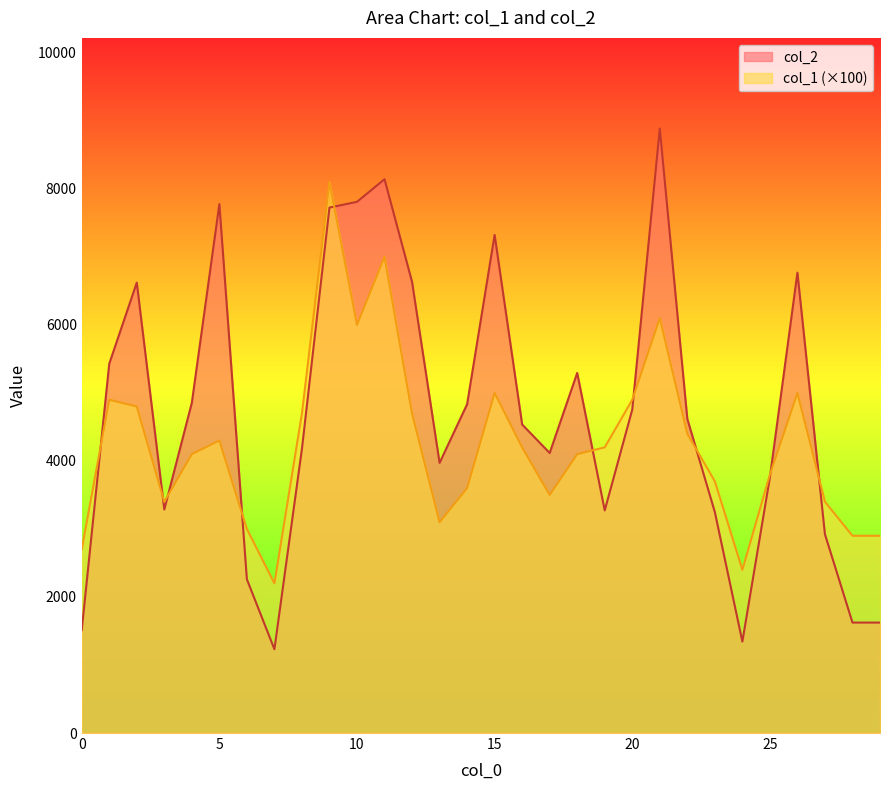

What is the difference between the second highest and second lowest values in the col_1 series?

4600